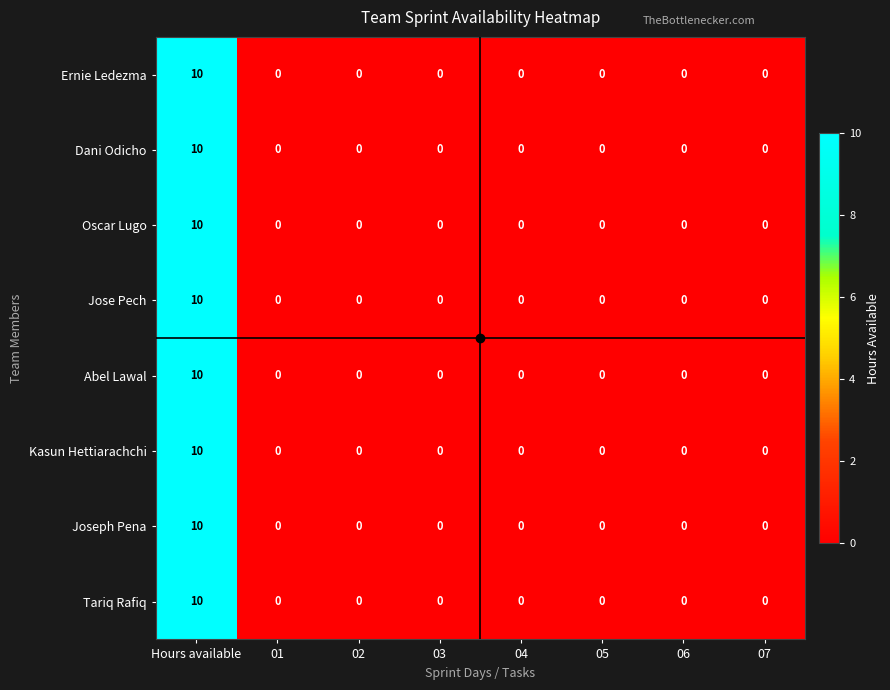

At which category is the sum across all series the highest?

Hours available